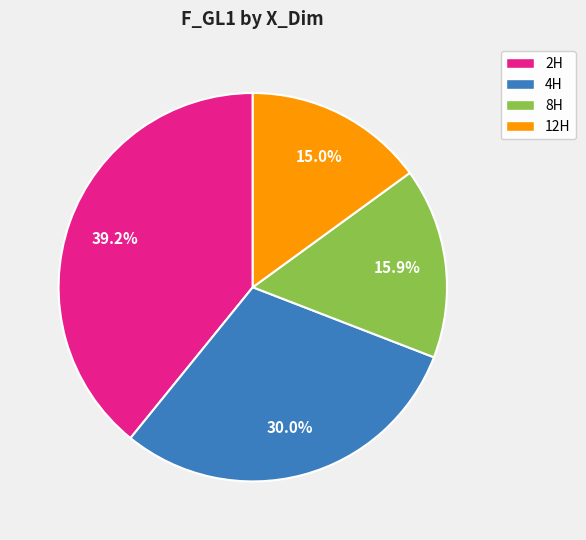

To the nearest percent, what portion does 8H represent?

16%